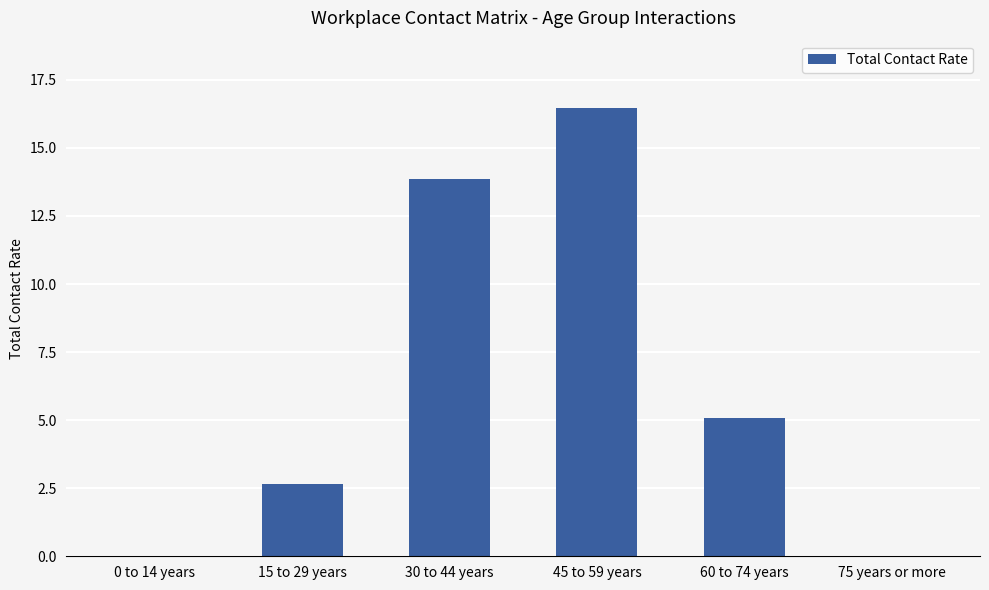

Reading right to left, extract all data points from this chart.

0.0	5.1	16.5	13.9	2.7	0.0